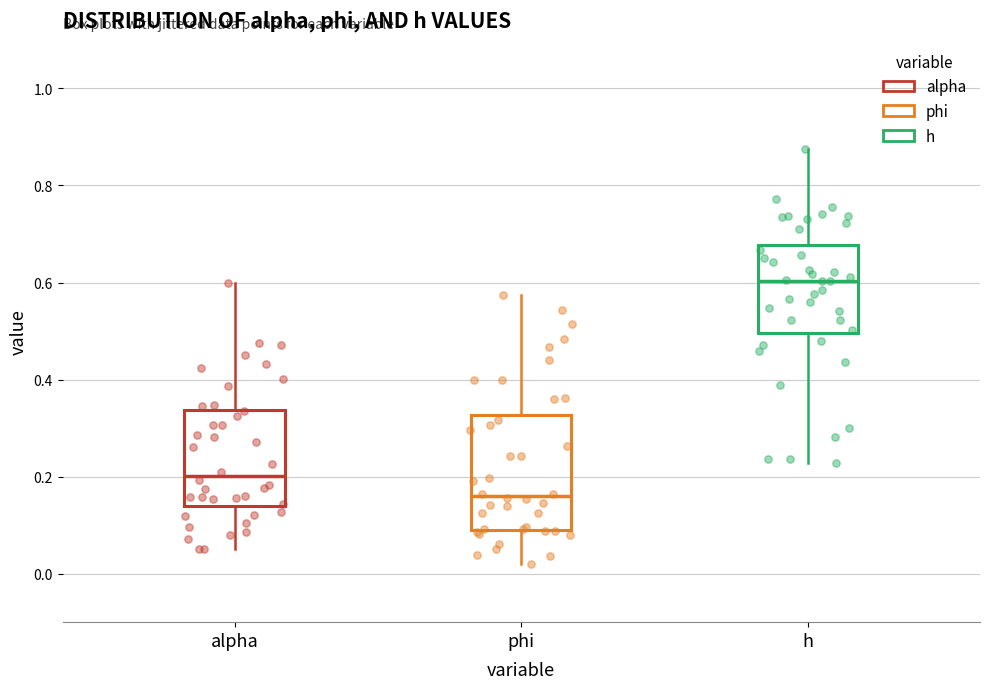

Reading left to right, read every box against the y-axis: the position of its median line, the range the box covers, and the ends of its whiskers. The values are not printed on the chart, so give them approximately, as read against the axis.

alpha: median 0.20, box 0.14 to 0.34, whiskers 0.06 to 0.60
phi: median 0.16, box 0.10 to 0.32, whiskers 0.02 to 0.58
h: median 0.60, box 0.50 to 0.68, whiskers 0.22 to 0.88